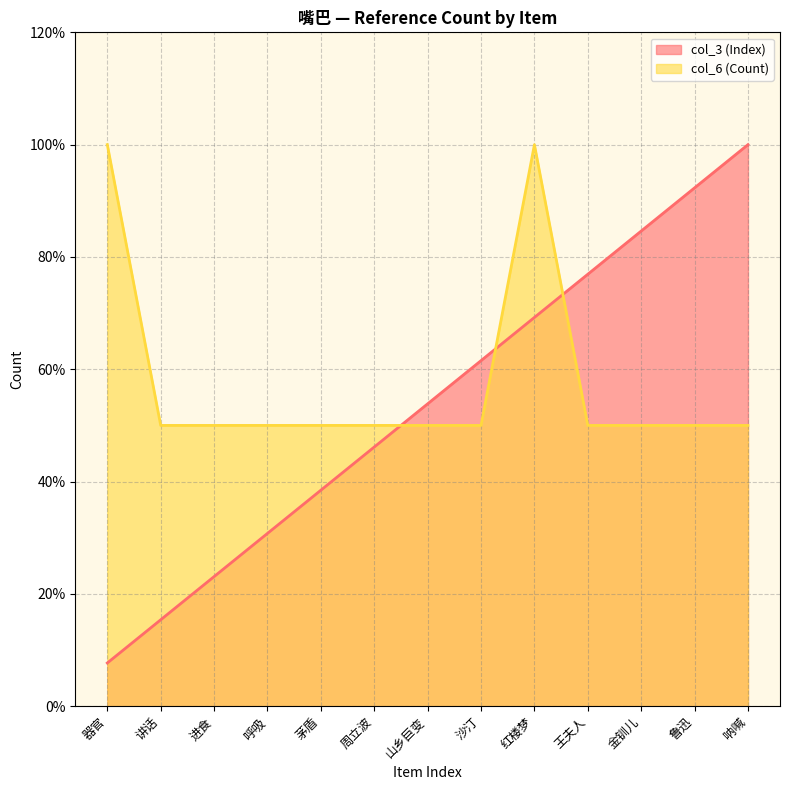

What is the total value across all series at 讲话?

65.4